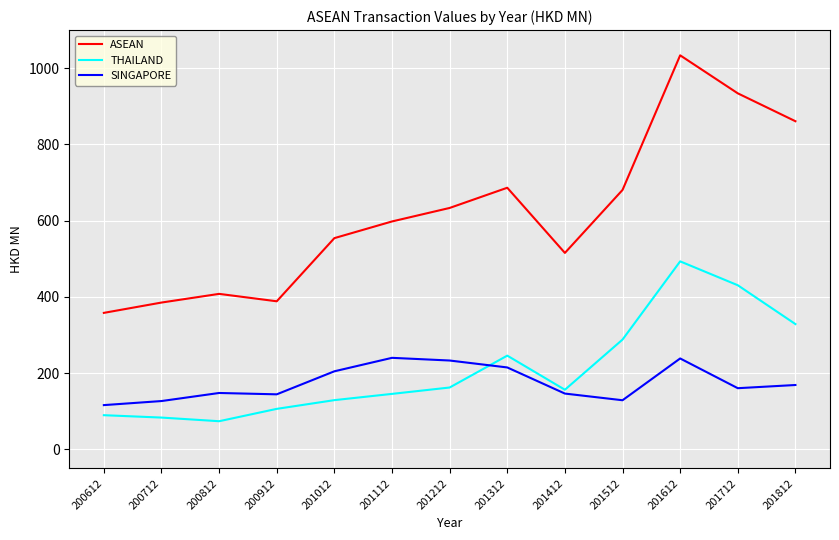

Rank the series by their maximum value, from lowest to highest.

SINGAPORE, THAILAND, ASEAN